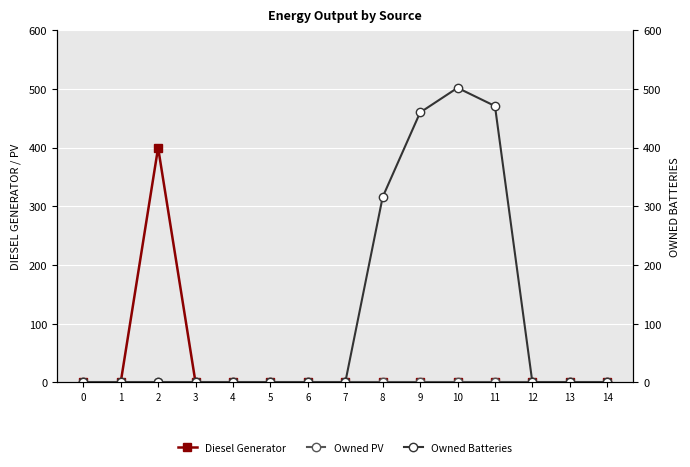

Reading left to right, transcribe all the data shown in this chart.

Diesel Generator: 0	0	400	0	0	0	0	0	0	0	0	0	0	0	0
Owned PV: 0	0	0	0	0	0	0	0	0	0	0	0	0	0	0
Owned Batteries: 0	0	0	0	0	0	0	0	316	460	502	471	0	0	0